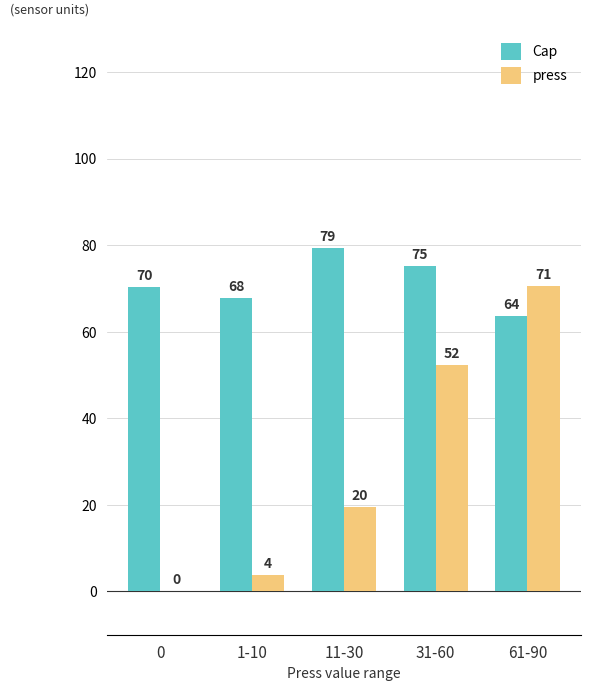

Read the Cap value at 61-90.

63.7